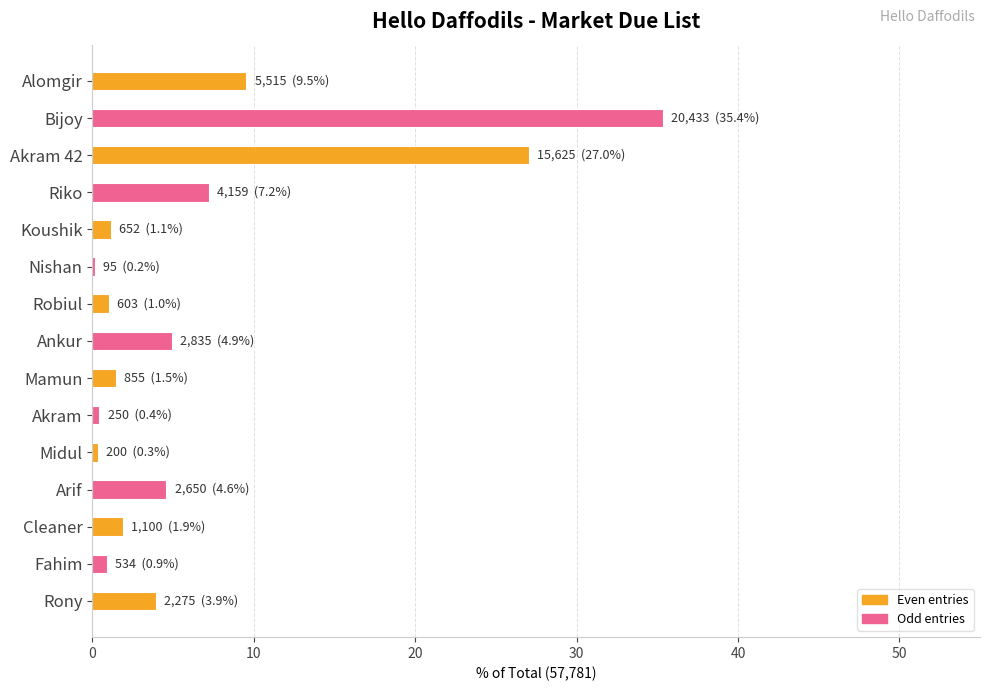

Which category has the highest value across all series?

Bijoy